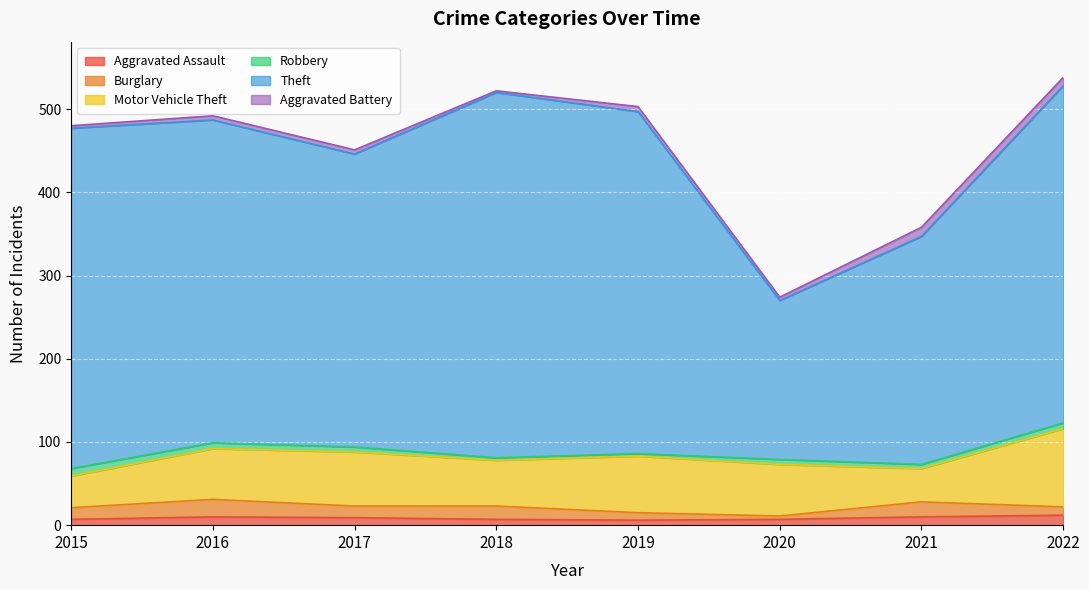

Reading left to right, extract all data points from this chart.

Aggravated Assault: 2015=7	2016=10	2017=9	2018=7	2019=6	2020=7	2021=10	2022=12
Burglary: 2015=14	2016=21	2017=14	2018=16	2019=9	2020=4	2021=18	2022=10
Motor Vehicle Theft: 2015=38	2016=61	2017=65	2018=55	2019=68	2020=62	2021=40	2022=94
Robbery: 2015=9	2016=7	2017=6	2018=3	2019=3	2020=6	2021=5	2022=7
Theft: 2015=409	2016=388	2017=352	2018=439	2019=411	2020=191	2021=274	2022=405
Aggravated Battery: 2015=3	2016=5	2017=5	2018=2	2019=6	2020=4	2021=11	2022=10